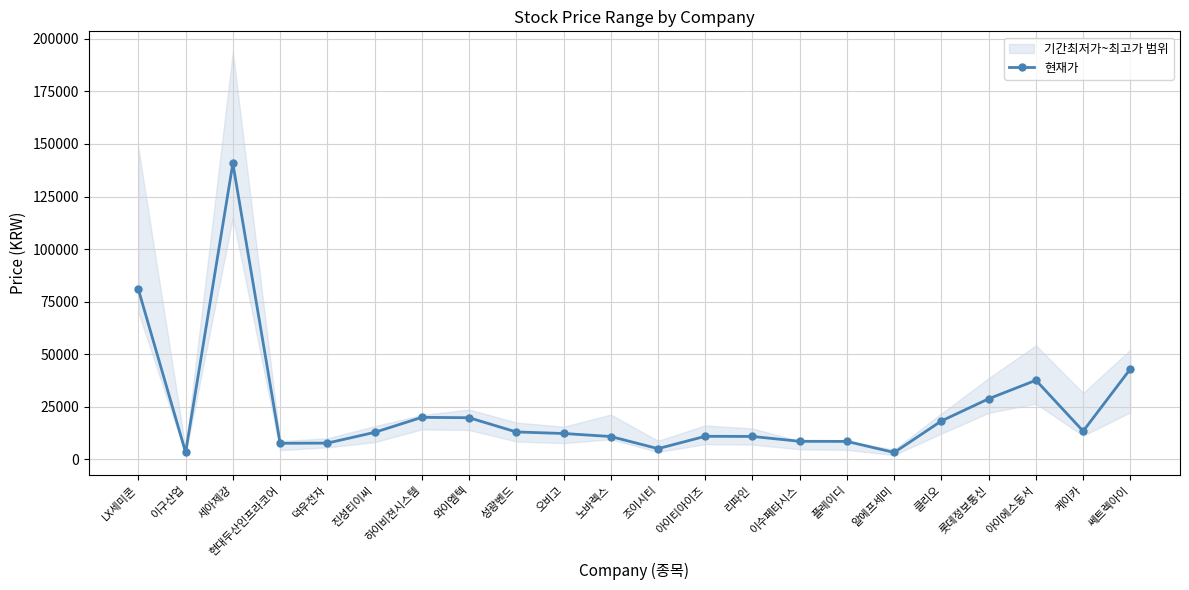

Which has a higher value, 이구산업 or 오비고?

오비고